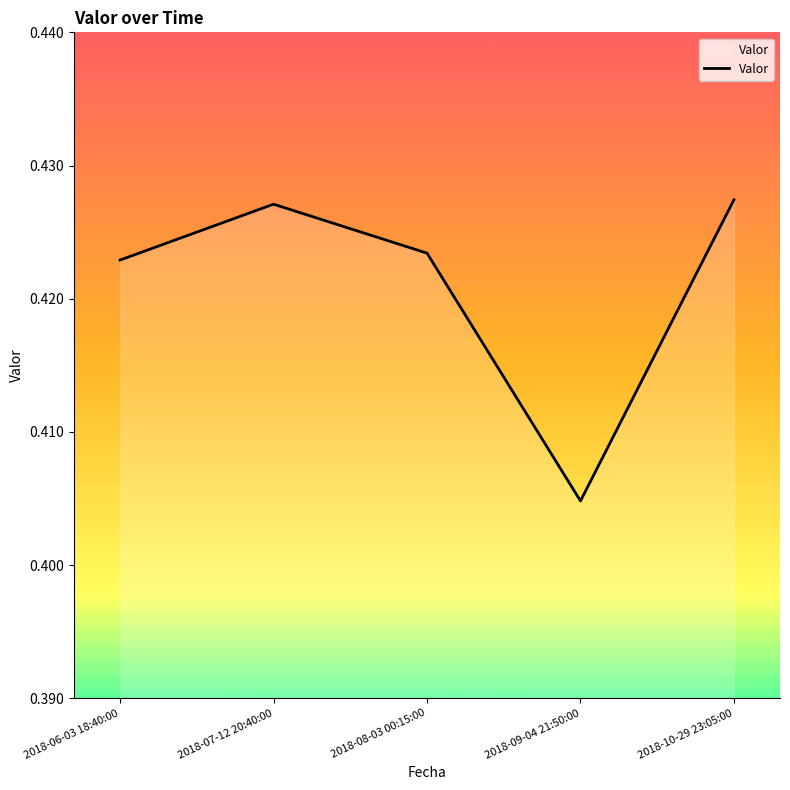

The value at 2018-10-29 23:05:00 is 0.6. True or false?

False